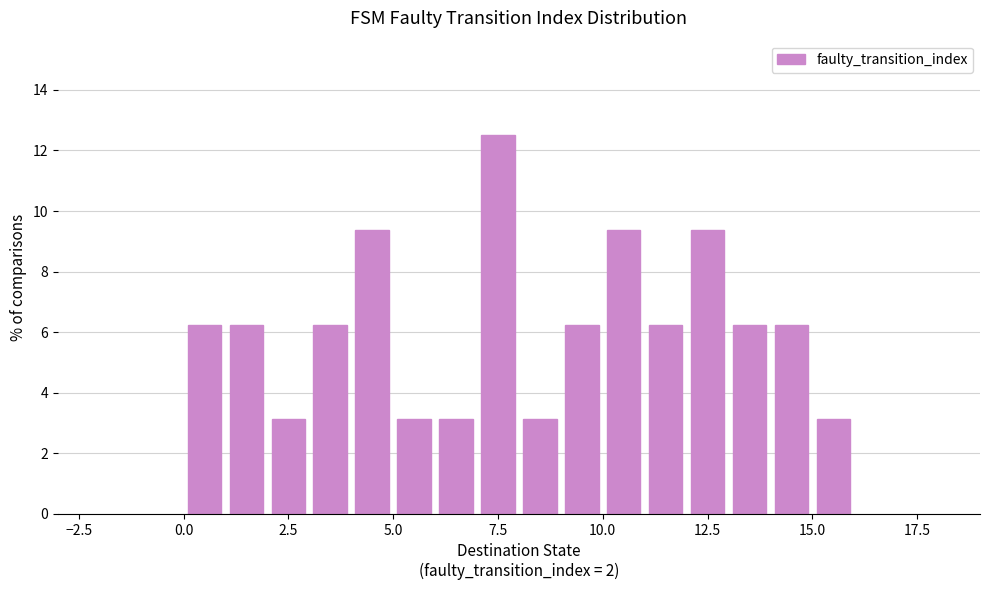

Read against the x-axis, roughly where is the centre of the tallest bar?

7.5